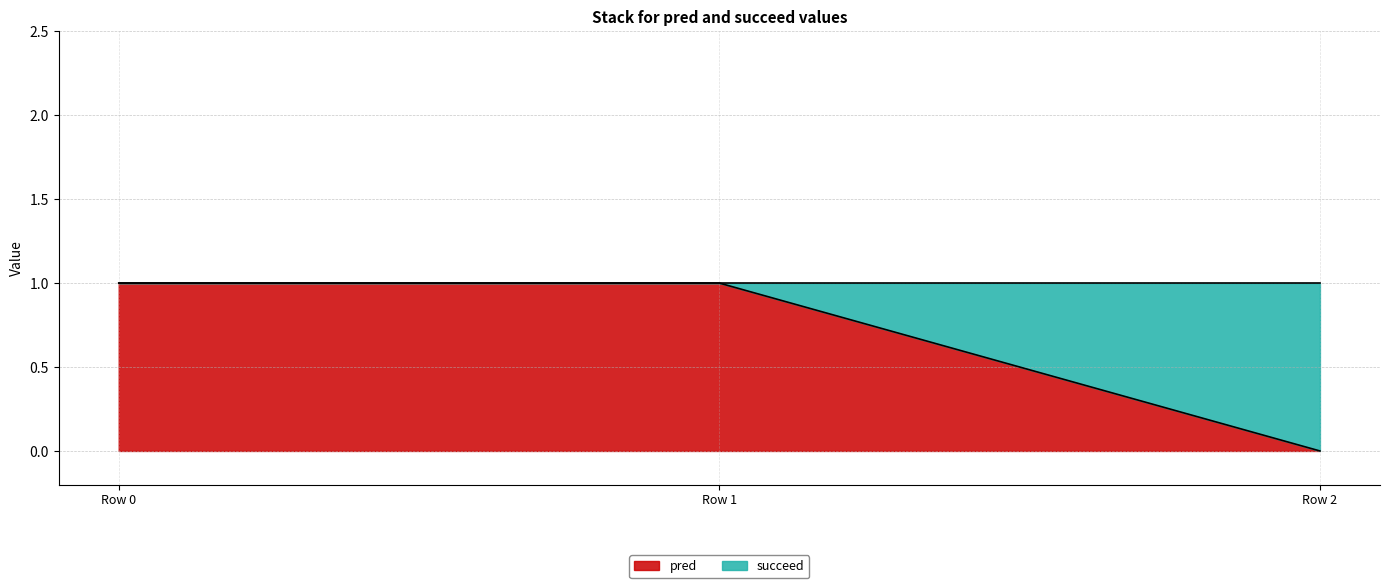

What is the change in value from Row 0 to Row 2?

-1